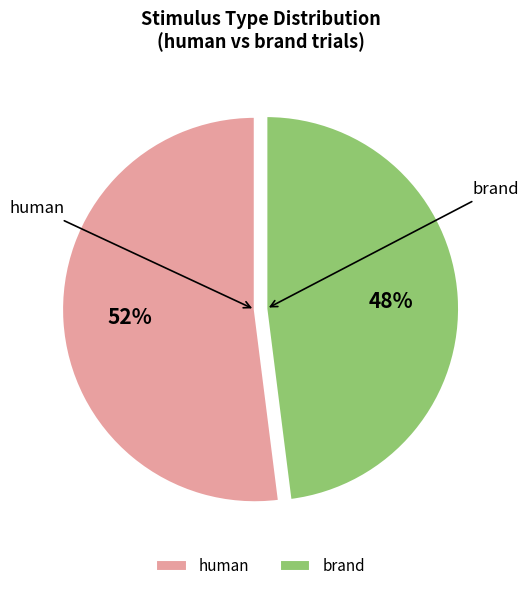

Combined, do brand and human account for over 50%?

Yes